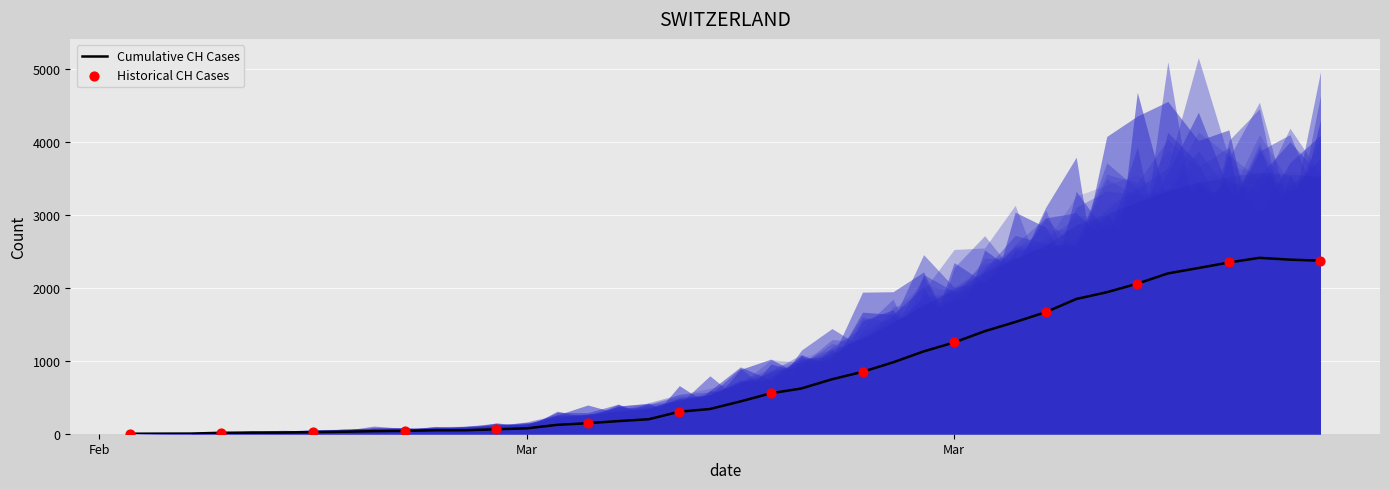

Which series has the widest spread of Y values?

CH